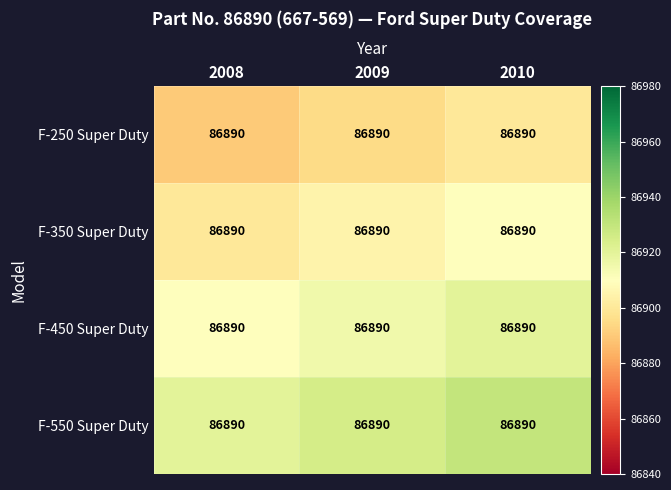

List the series in order of their peak value, highest first.

F-550 Super Duty, F-450 Super Duty, F-350 Super Duty, F-250 Super Duty